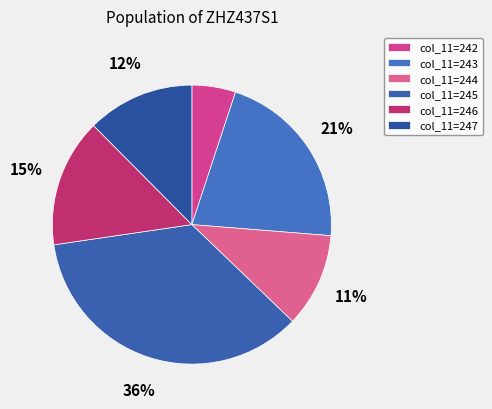

How many slices are in this pie chart?

6